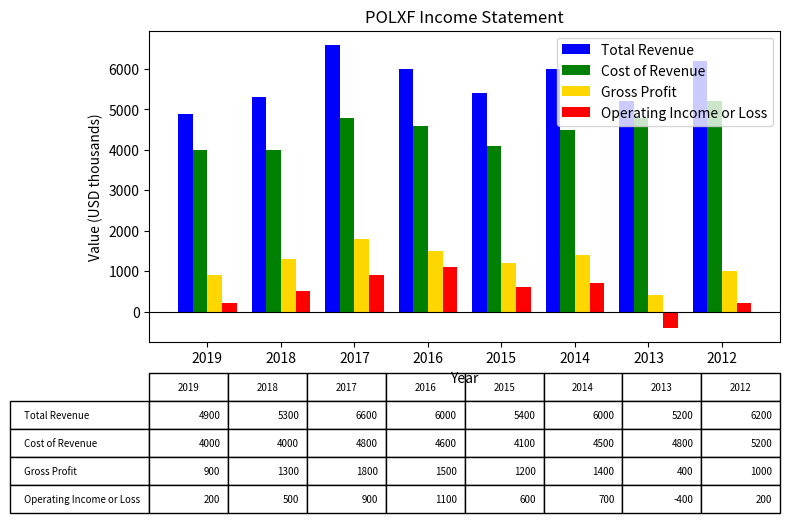

Is it true that Cost of Revenue equals 4800 at 2013?

True